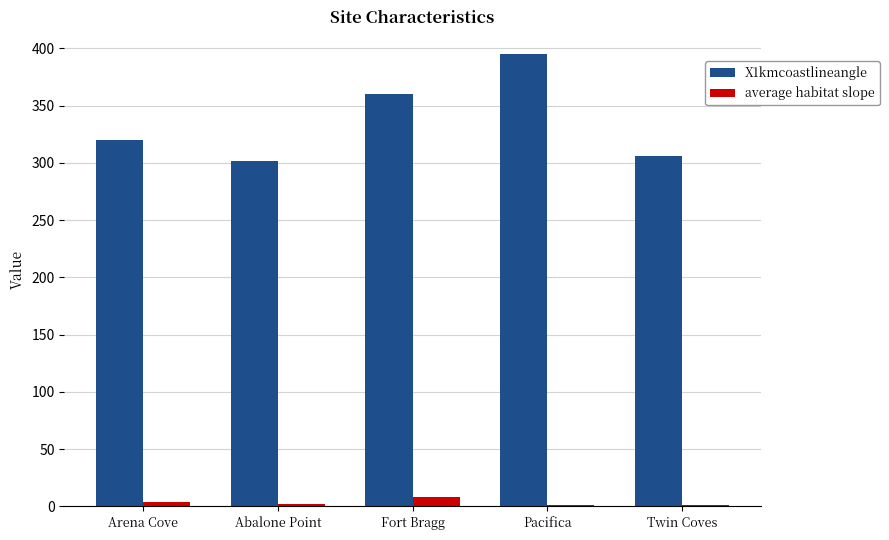

What is the maximum value shown in the chart?

395.0